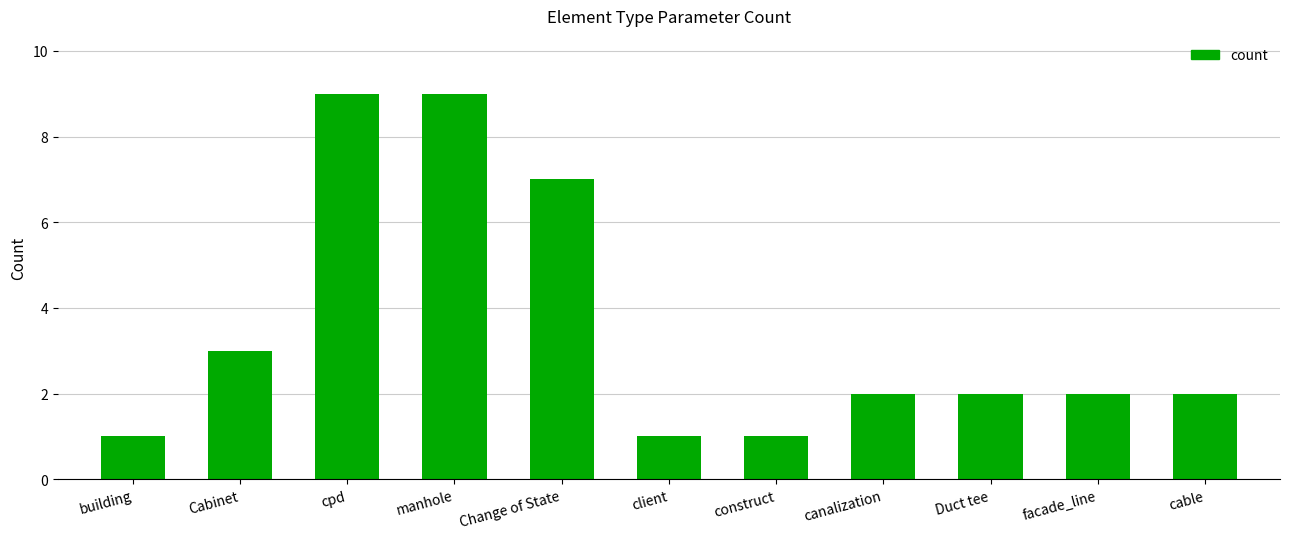

True or false: the data shows 2 at Duct tee.

True